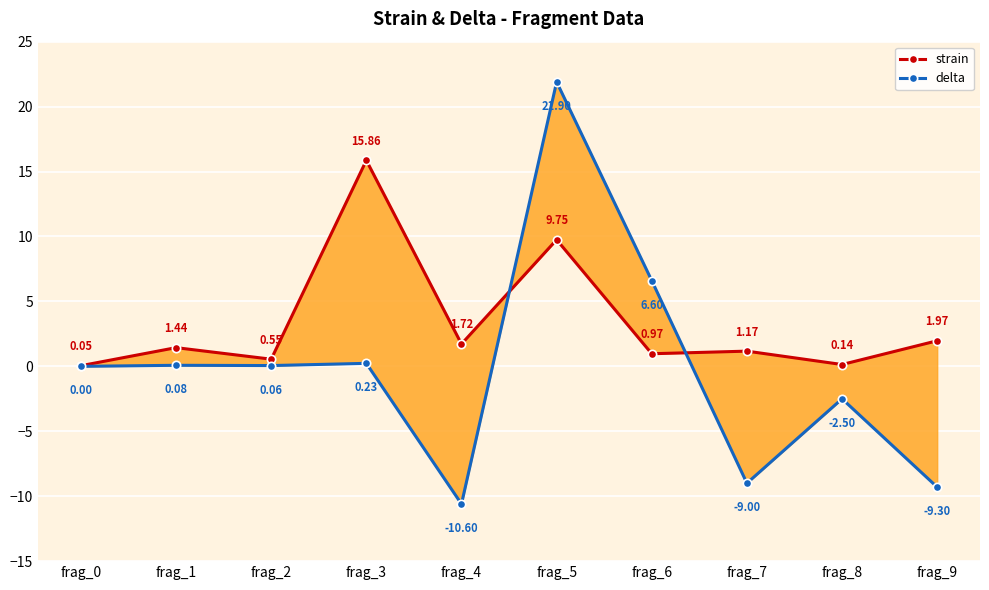

In strain, how many points are higher than both neighbors (excluding endpoints)?

4